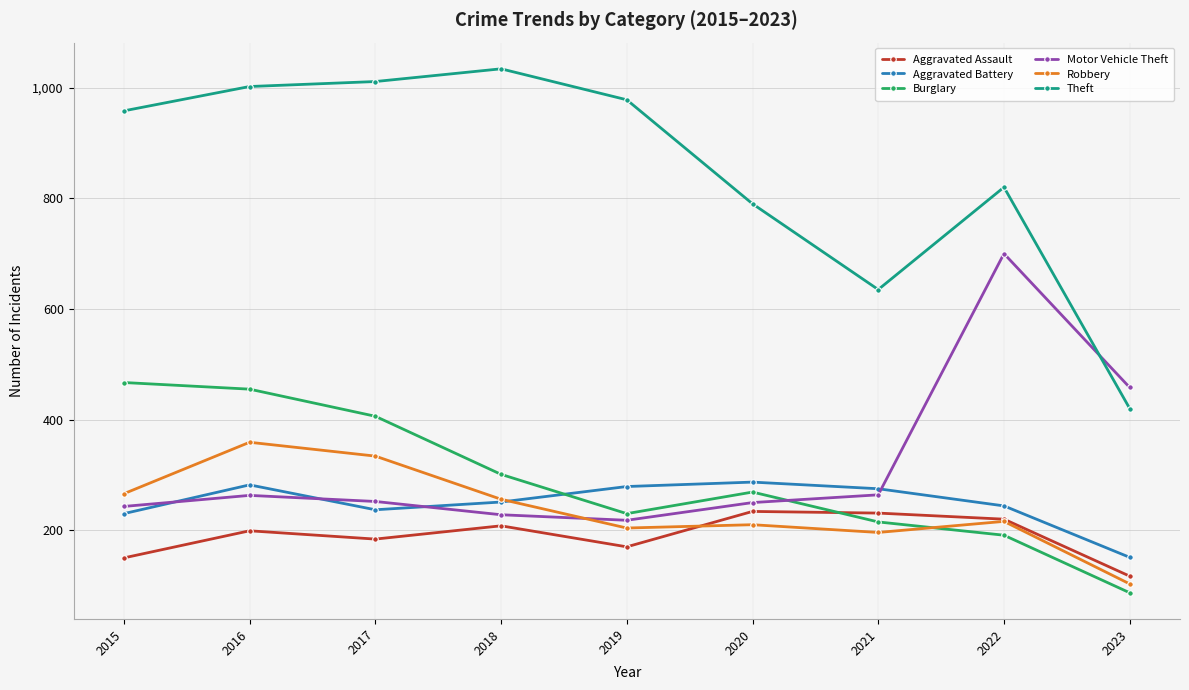

What is the value of the Robbery point at the 1st from the left?

266